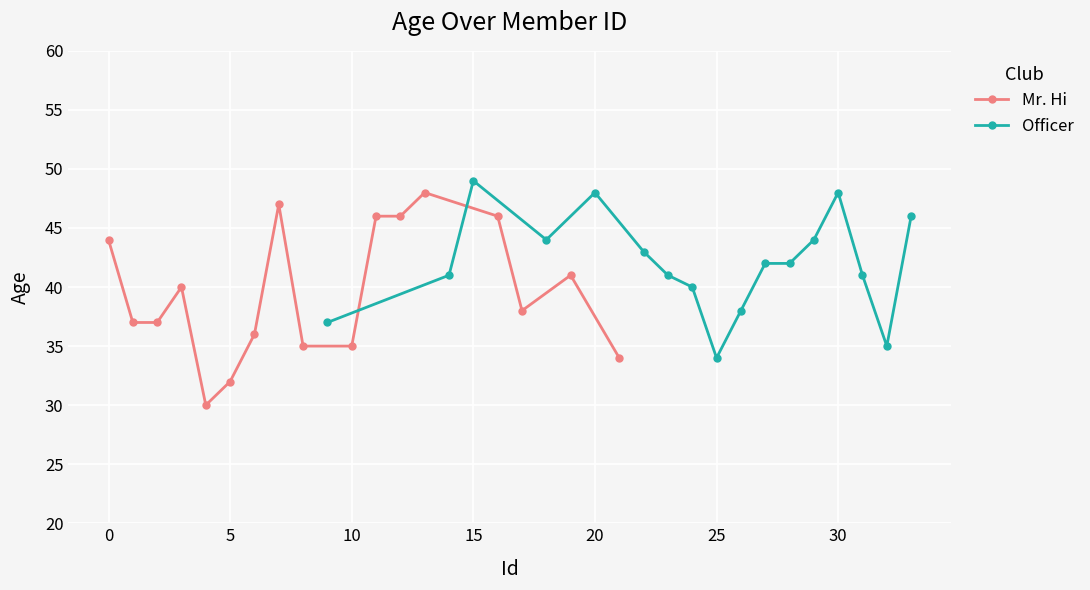

True or false: Mr. Hi has more than 2 points higher than both neighbors.

True